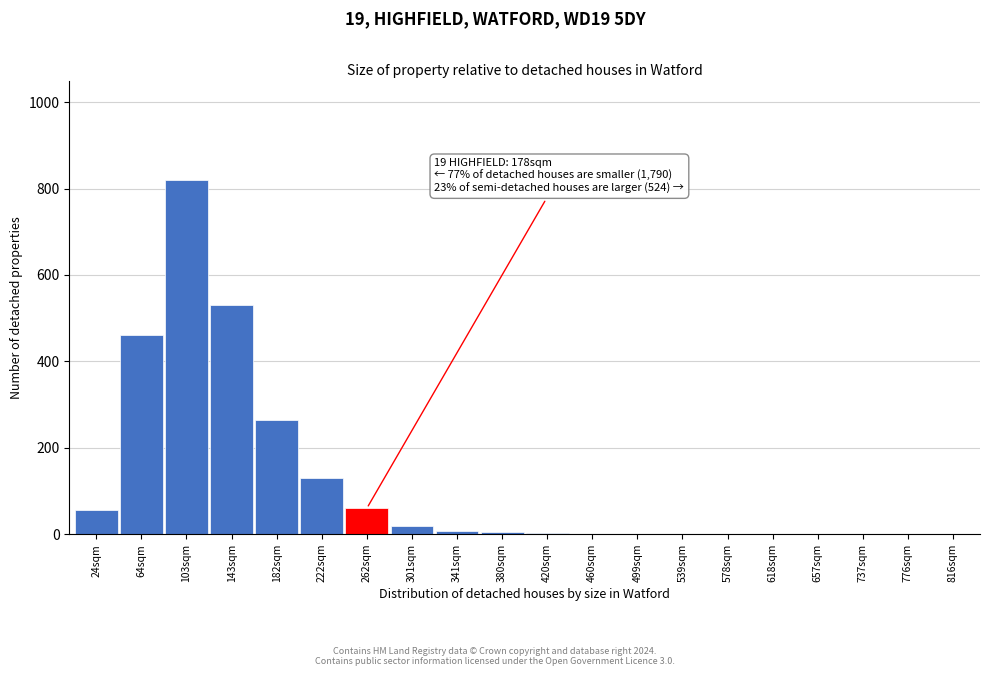

True or false: the data shows 55 at 24sqm.

True